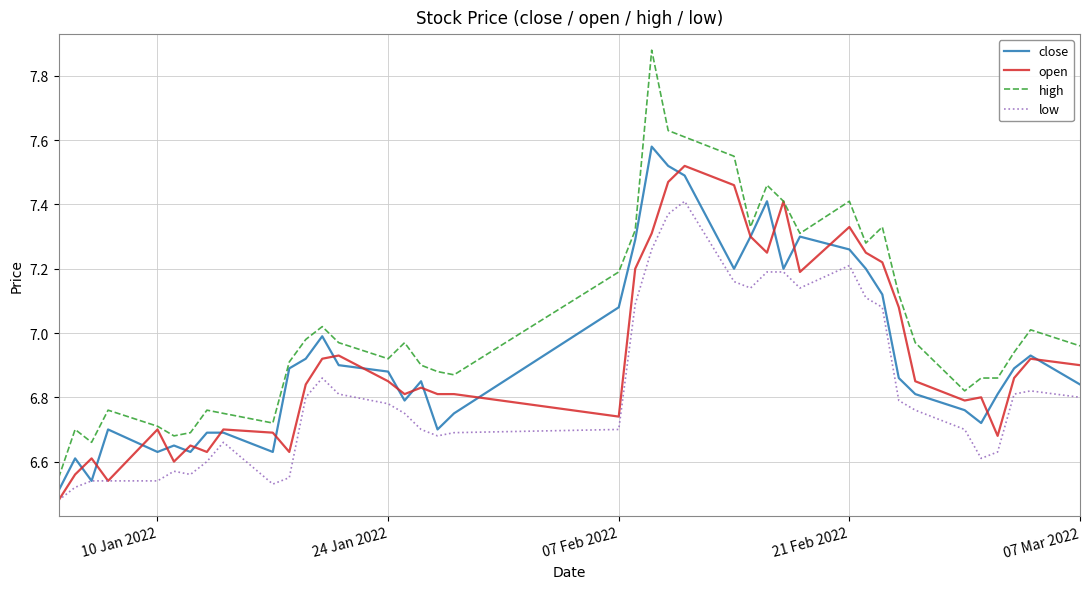

Which series has the largest range (max minus min)?

high